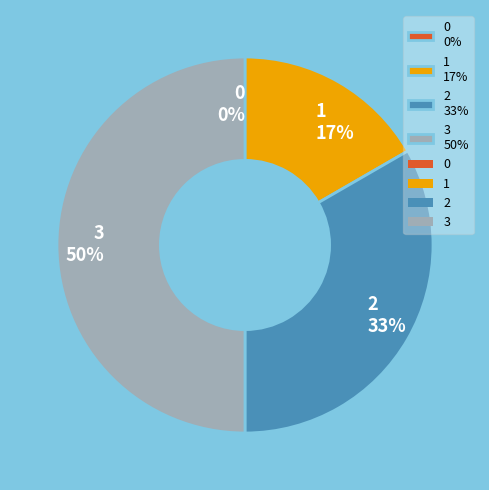

Is it true that 0 is 1% of the pie?

False